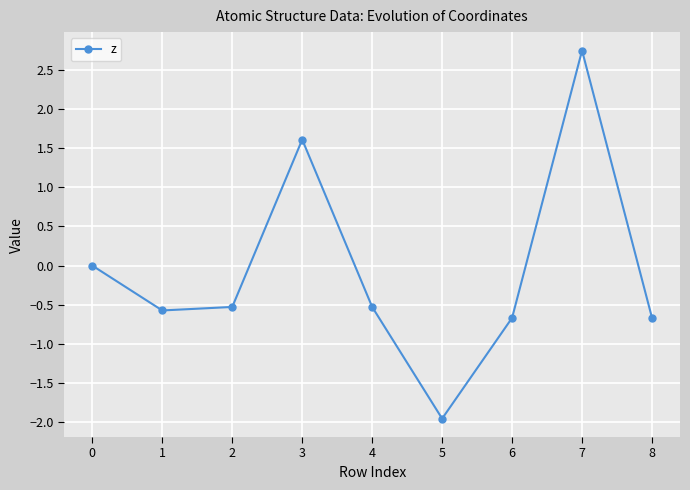

What is the difference between the values at 6 and 5?

1.3